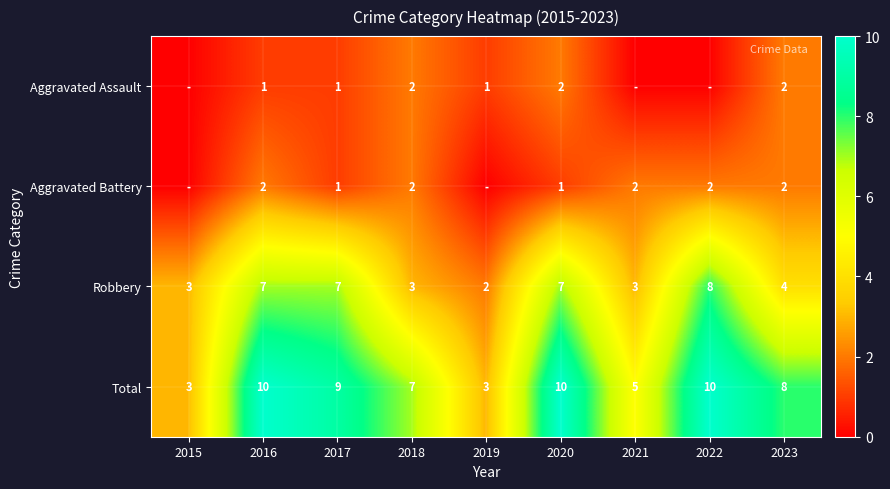

At which label does Robbery first exceed 4?

2016